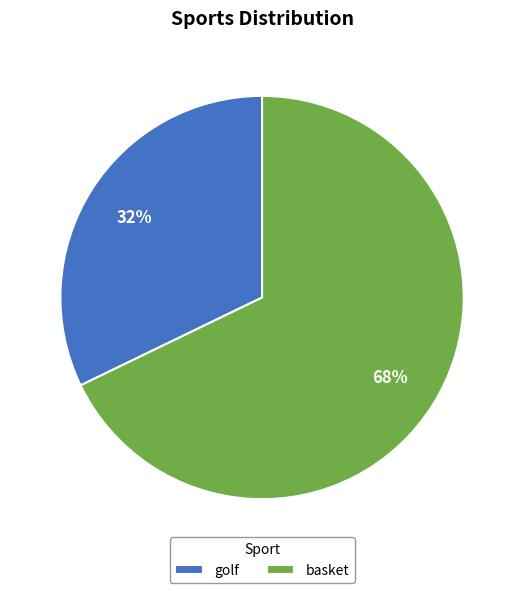

Rank the categories by value from lowest to highest.

golf, basket